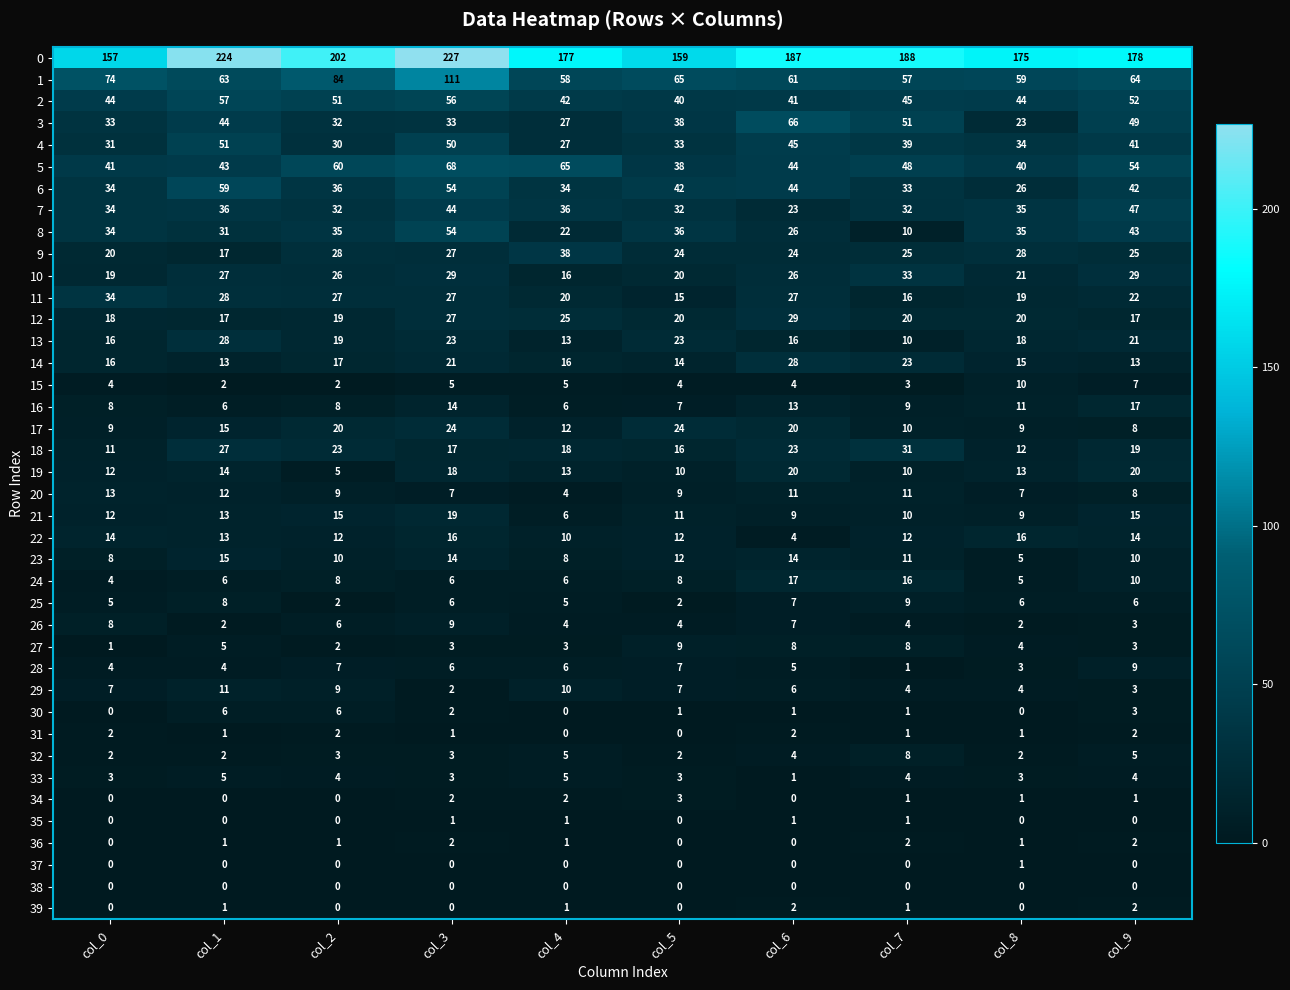

What is the total value across all series at col_8?

717